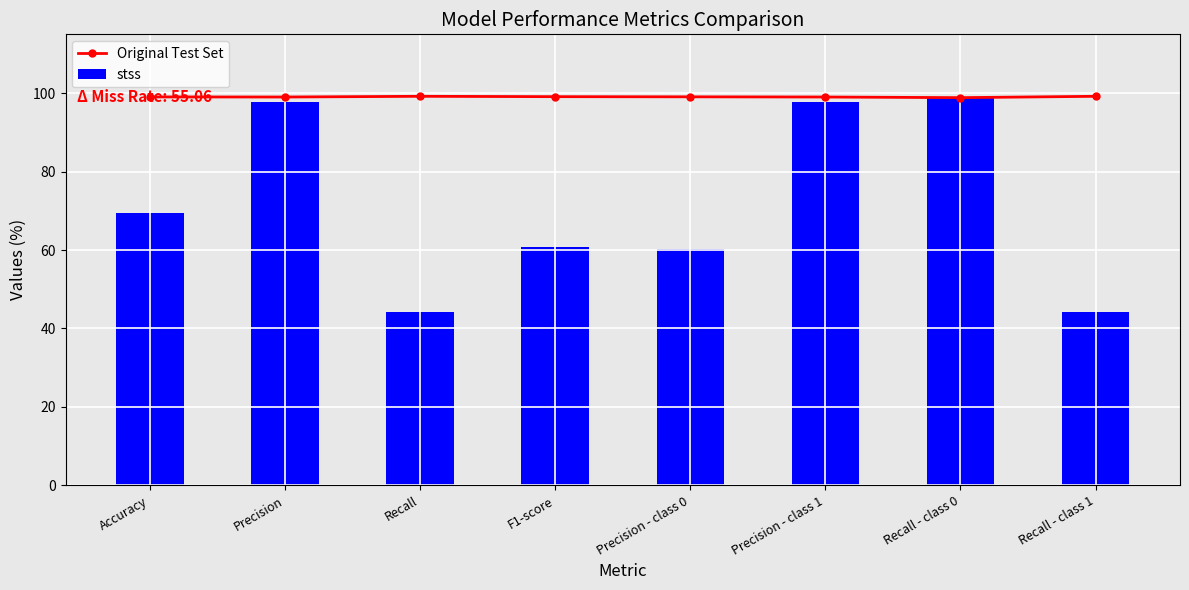

Reading left to right, extract all data points from this chart.

Original Test Set: Accuracy=99.0	Precision=99.0	Recall=99.2	F1-score=99.1	Precision - class 0=99.1	Precision - class 1=99.0	Recall - class 0=98.9	Recall - class 1=99.2
stss: Accuracy=69.4	Precision=97.8	Recall=44.1	F1-score=60.8	Precision - class 0=60.3	Precision - class 1=97.8	Recall - class 0=98.9	Recall - class 1=44.1